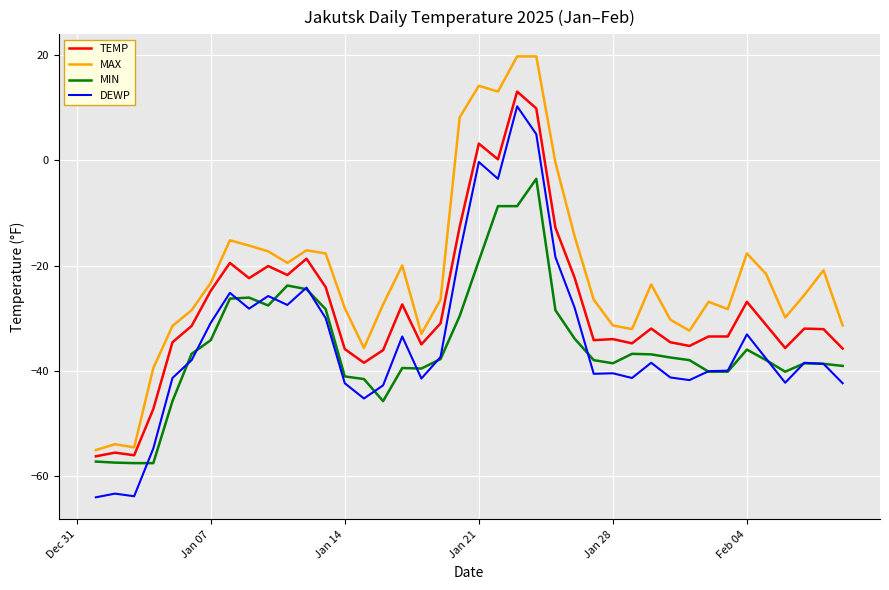

True or false: DEWP and TEMP cross at least once.

False